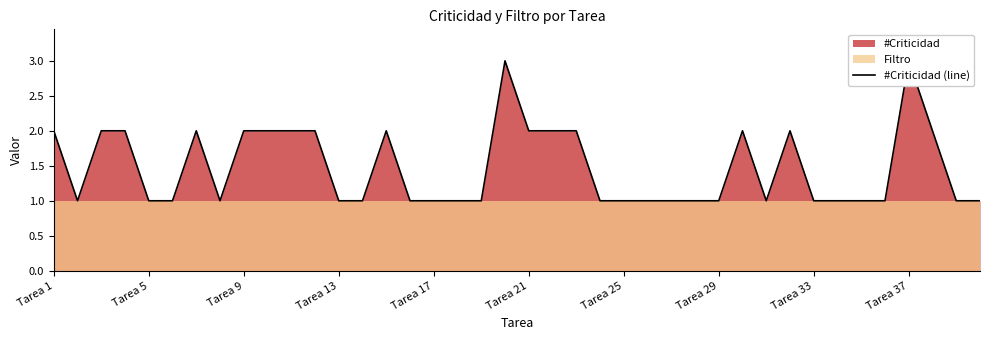

What is the difference between the second highest and second lowest values?

2